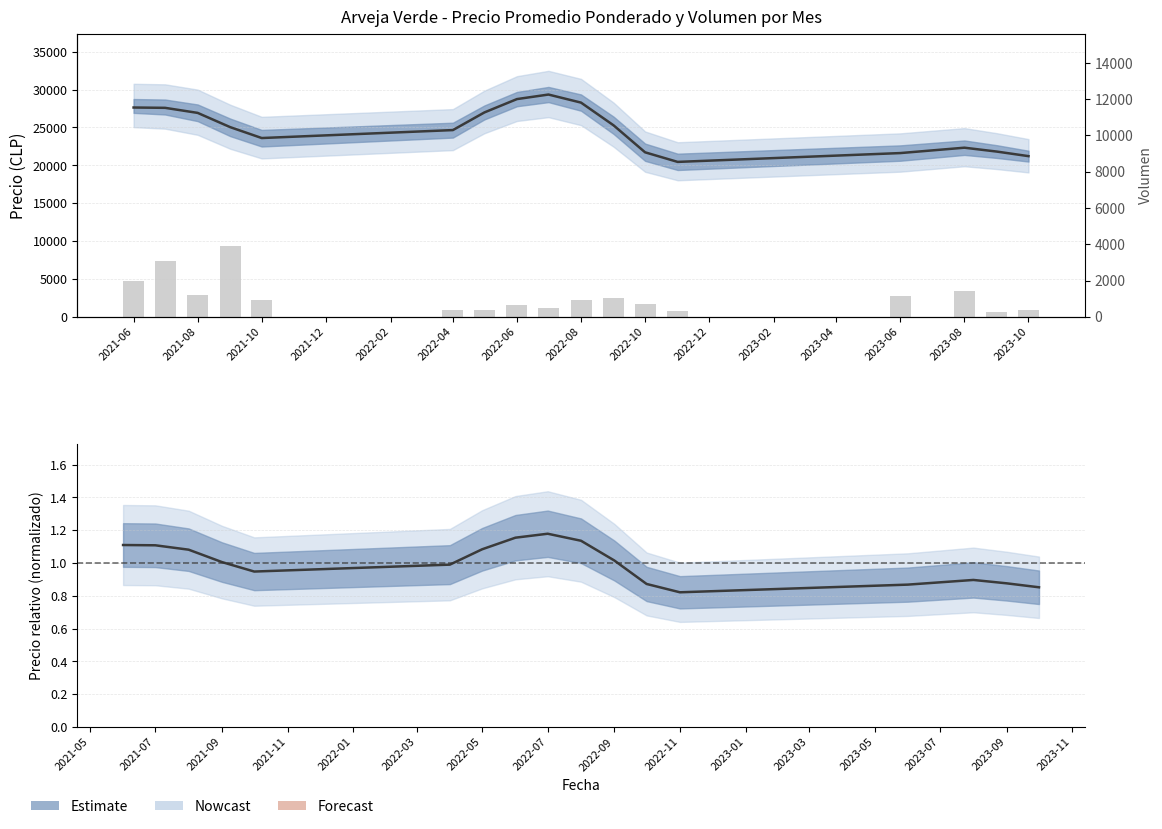

Count the number of categories in the chart.

17